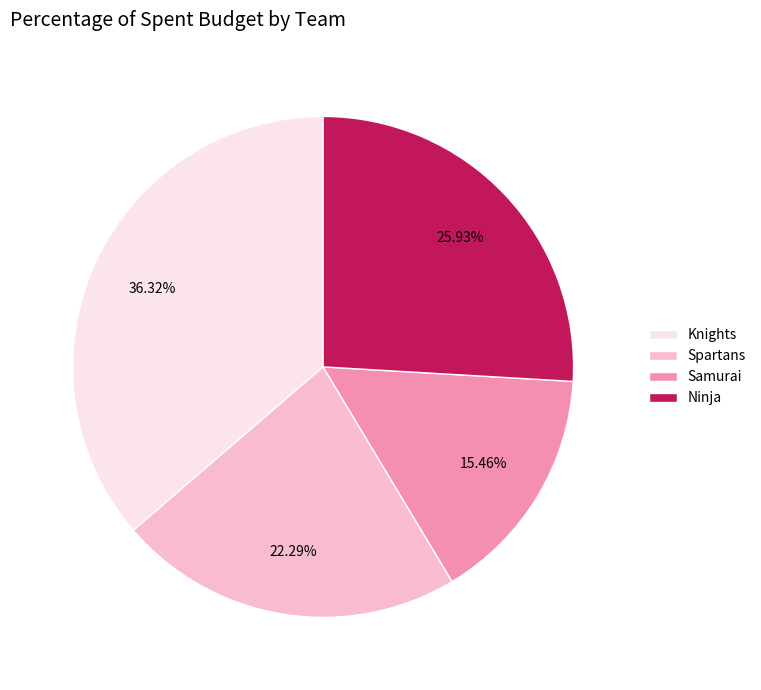

Is there a majority slice in this chart?

No